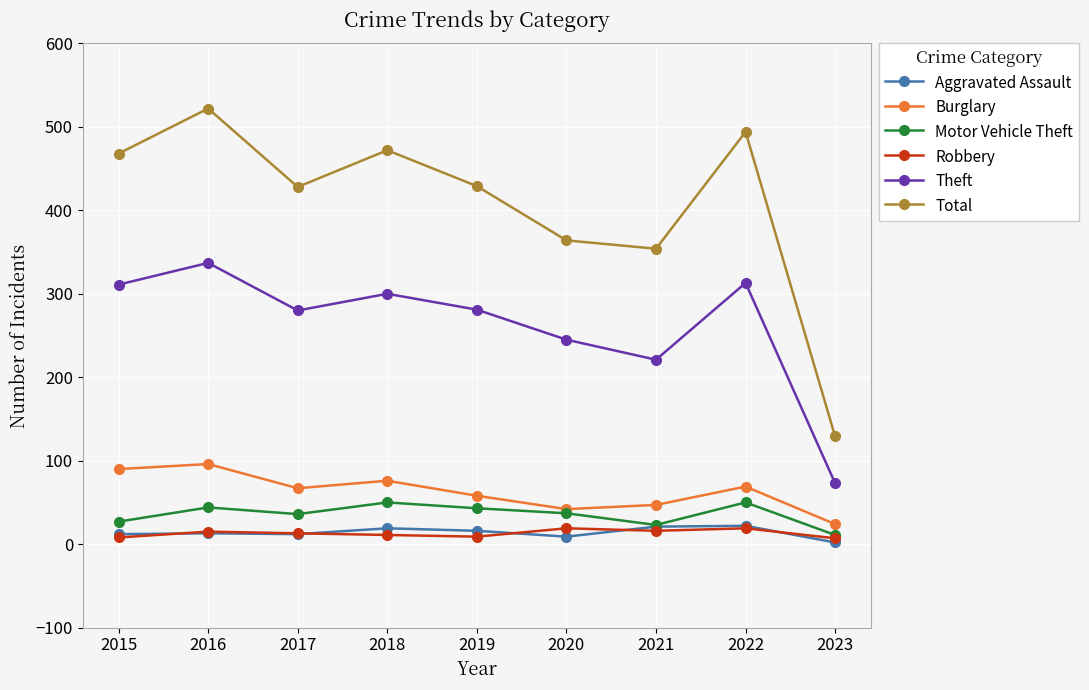

Which series has the widest spread of values?

Total